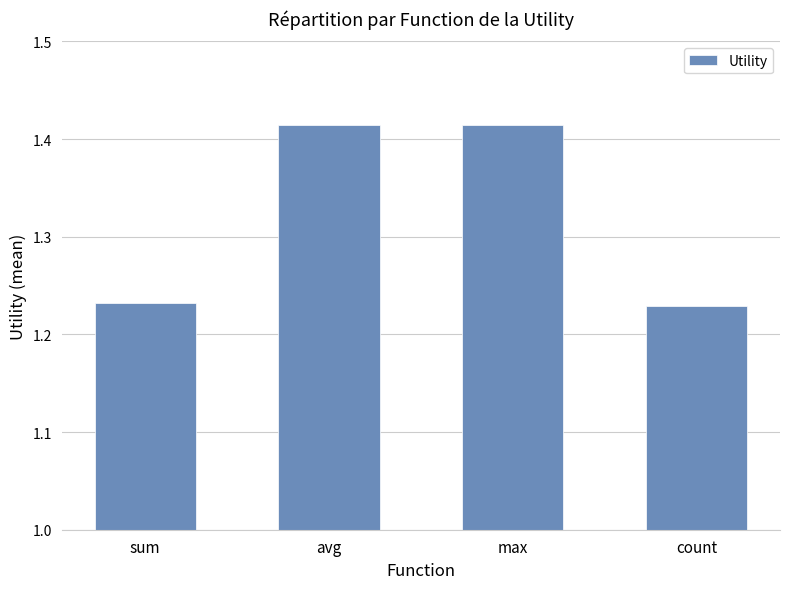

What position from the right is count?

1